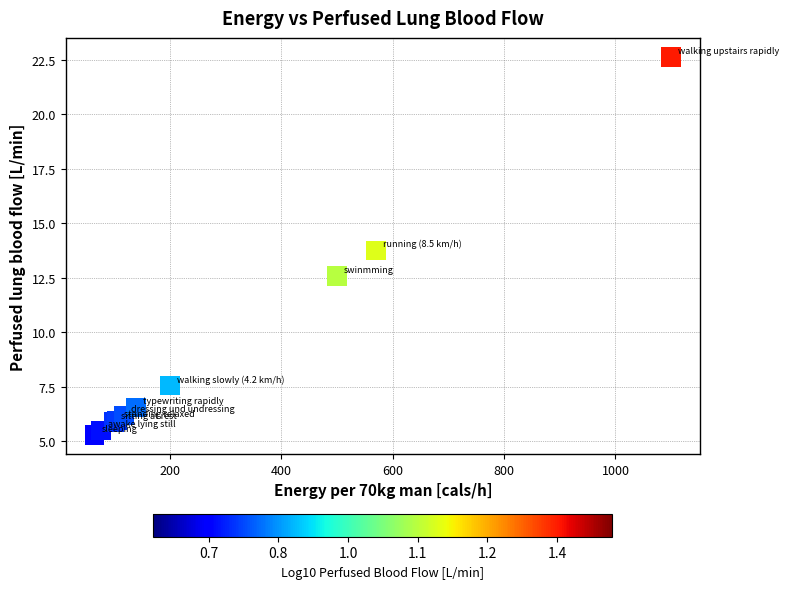

What Y value in the scatter plot is closest to 13?

12.6